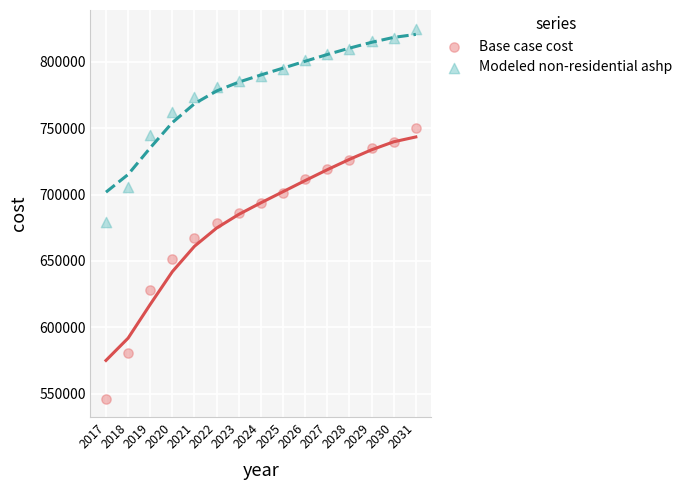

What are all the series names shown in the legend?

Base case cost, Modeled non-residential ashp